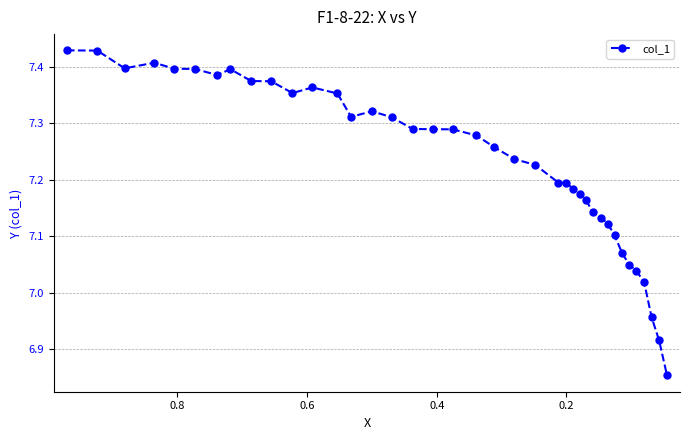

Reading left to right, what are all the values shown in this chart?

7.4	7.4	7.4	7.4	7.4	7.4	7.4	7.4	7.4	7.4	7.4	7.4	7.4	7.3	7.3	7.3	7.3	7.3	7.3	7.3	7.3	7.2	7.2	7.2	7.2	7.2	7.2	7.2	7.1	7.1	7.1	7.1	7.1	7.0	7.0	7.0	7.0	6.9	6.9